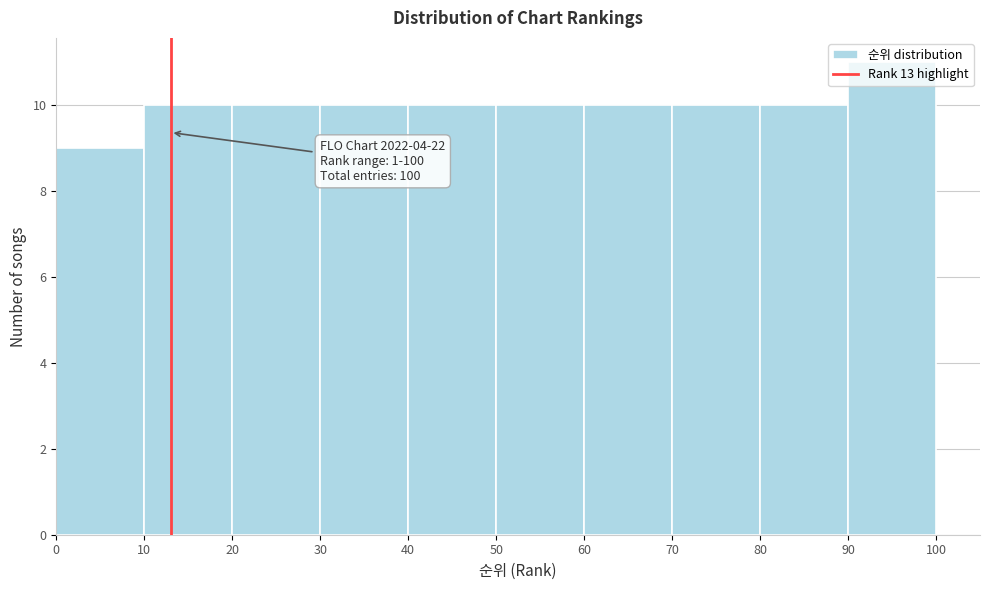

Which range on the x-axis has the tallest bar?

90 to 100